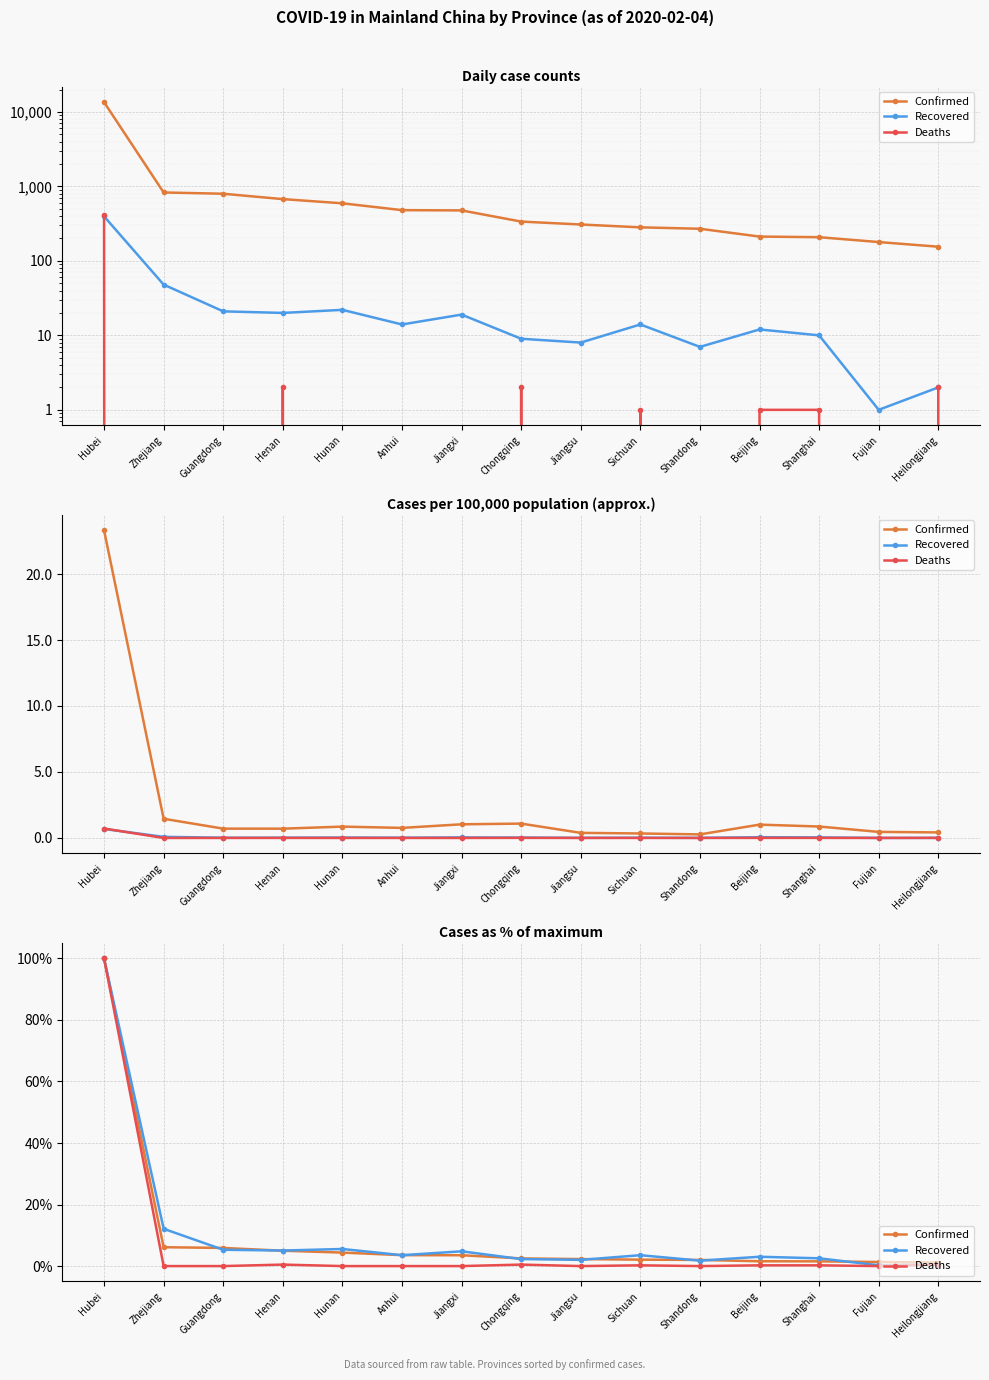

In Recovered, how many points are lower than both neighbors (excluding endpoints)?

5